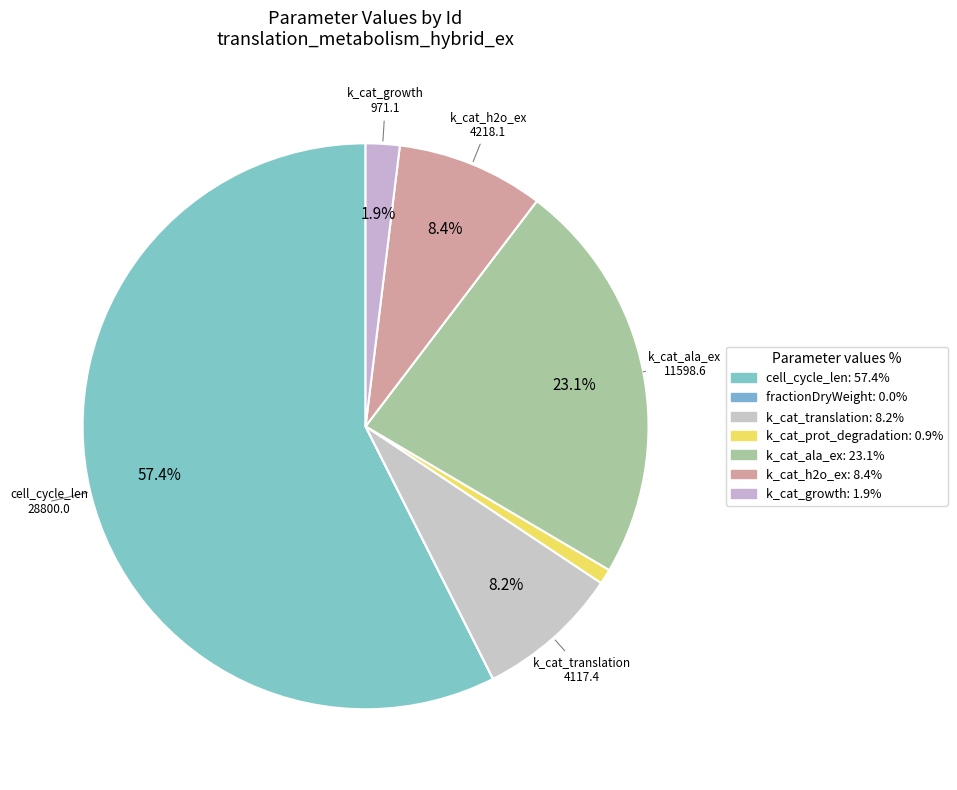

The k_cat_translation slice represents 1% of the pie. True or false?

False